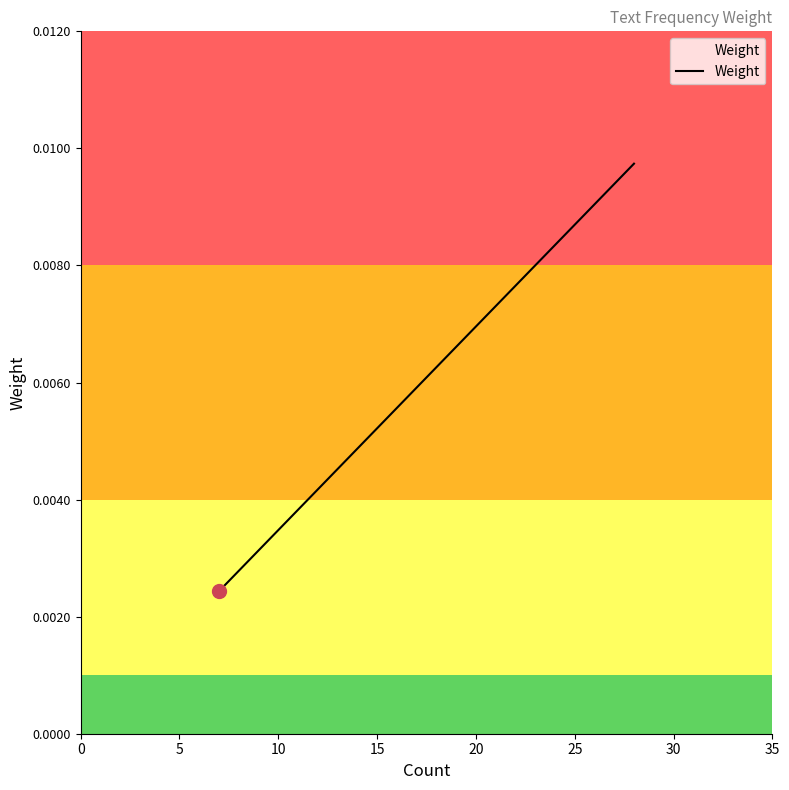

How many values are between 0 and 1?

300